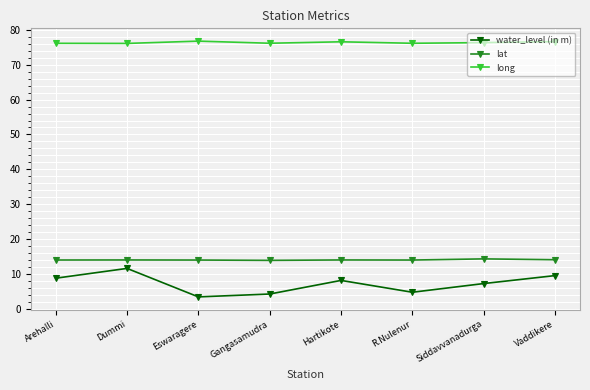

How many interior local valleys does the water_level (in m) series have?

2